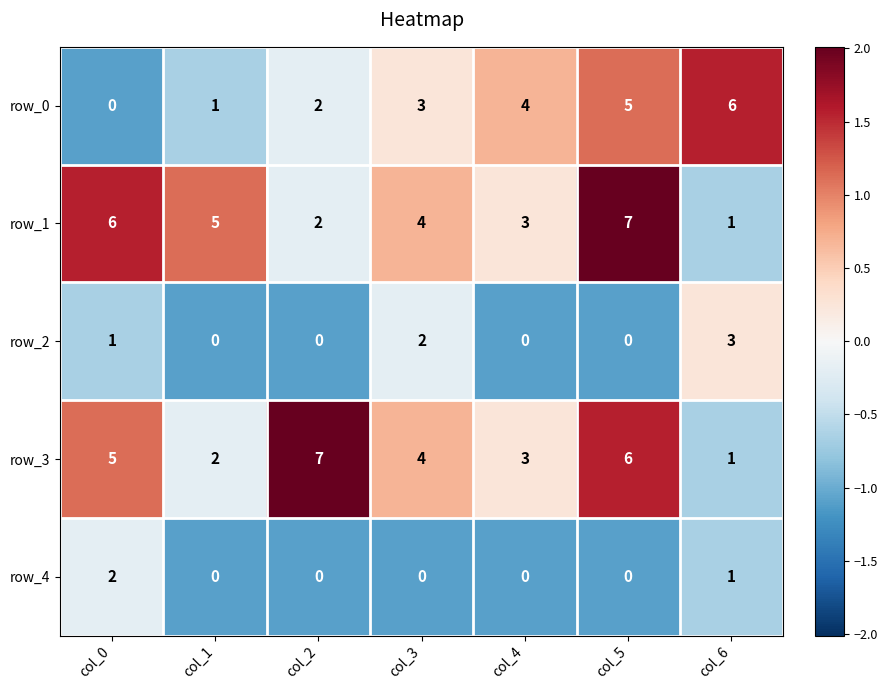

What is the sum of all row_4 values?

3